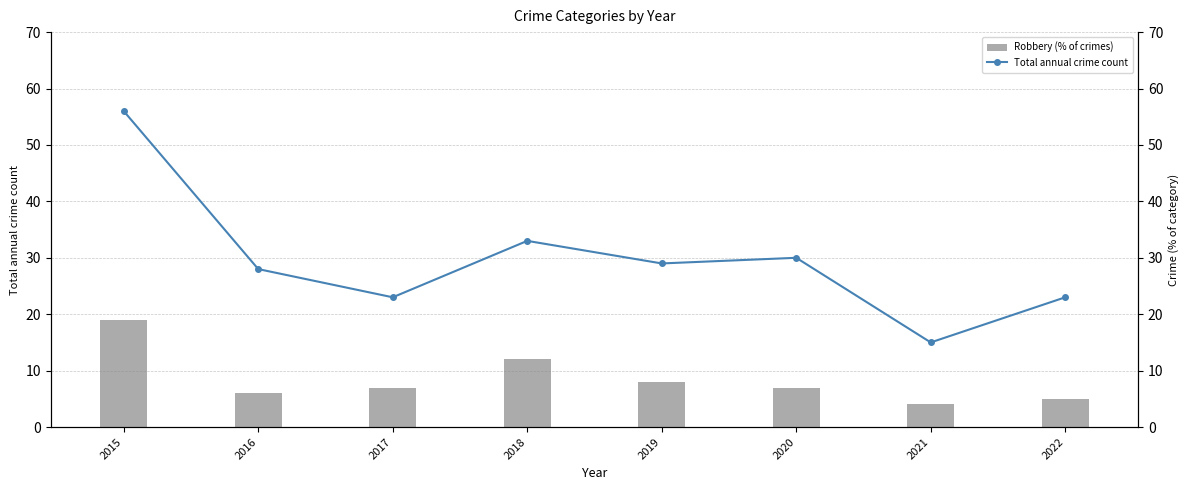

How many groups of bars are there?

8